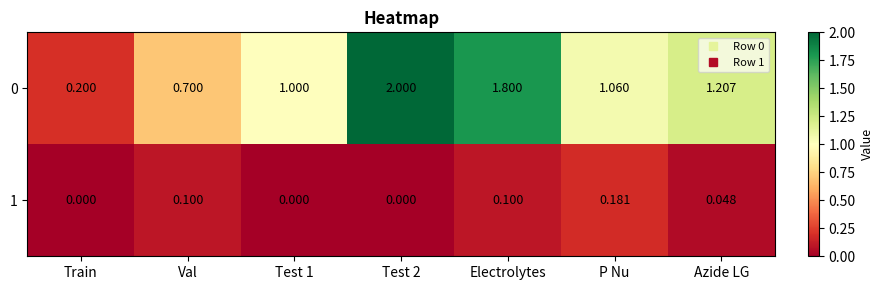

Is the value of 0 at Electrolytes greater than the value of 1 at P Nu?

Yes